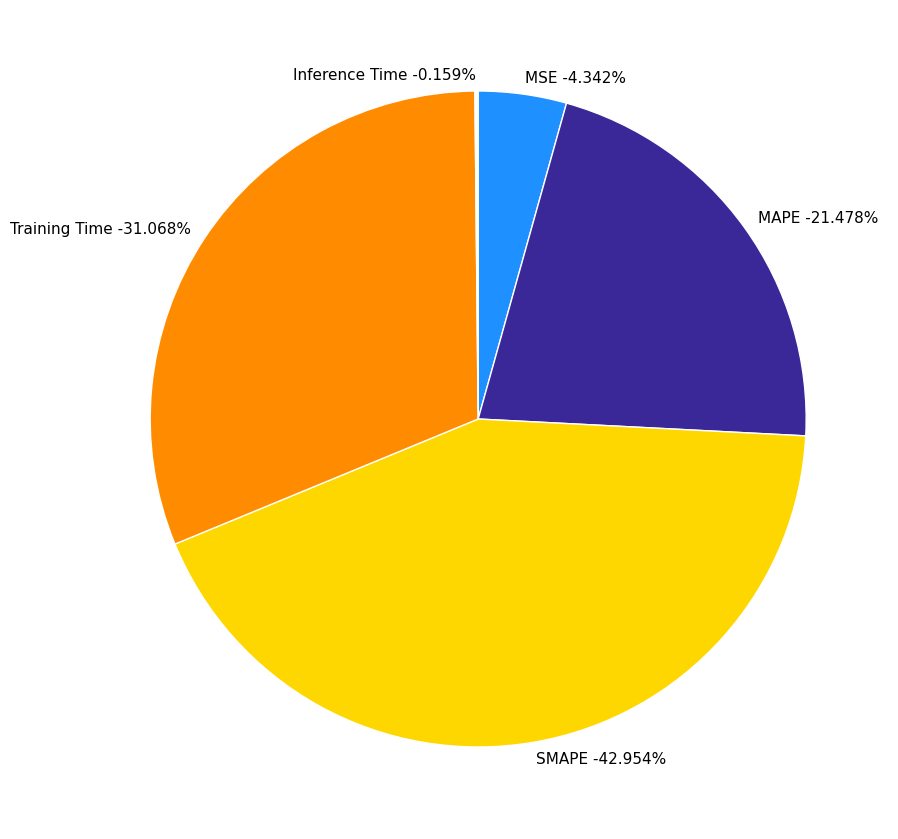

Is there any slice that represents more than half of the pie?

No